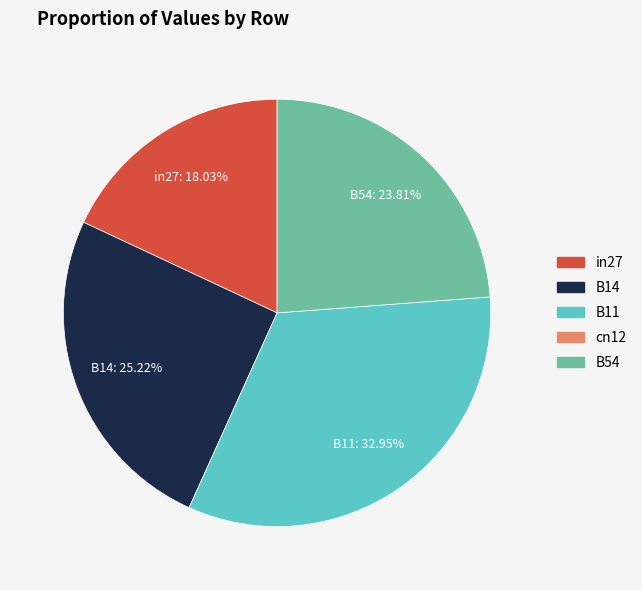

Rank the categories by value from highest to lowest.

B11, B14, B54, in27